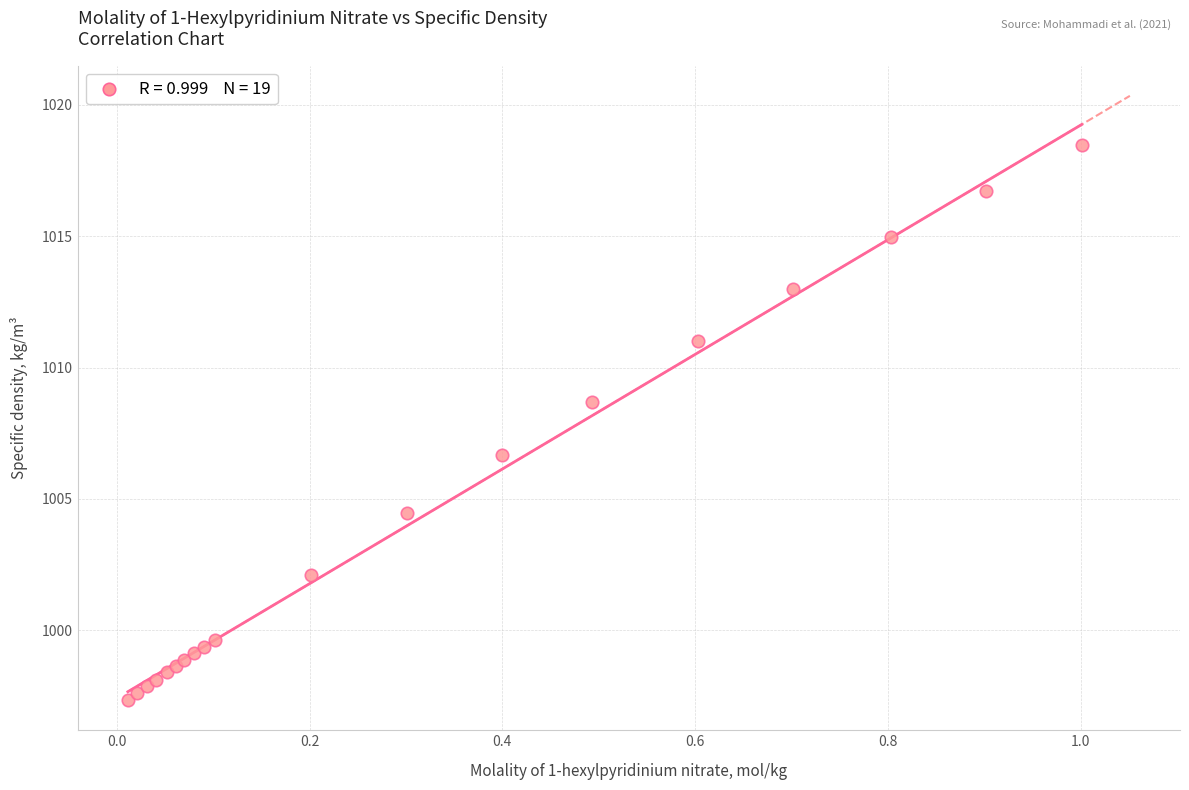

What Y value in the scatter plot is closest to 1007?

1006.7